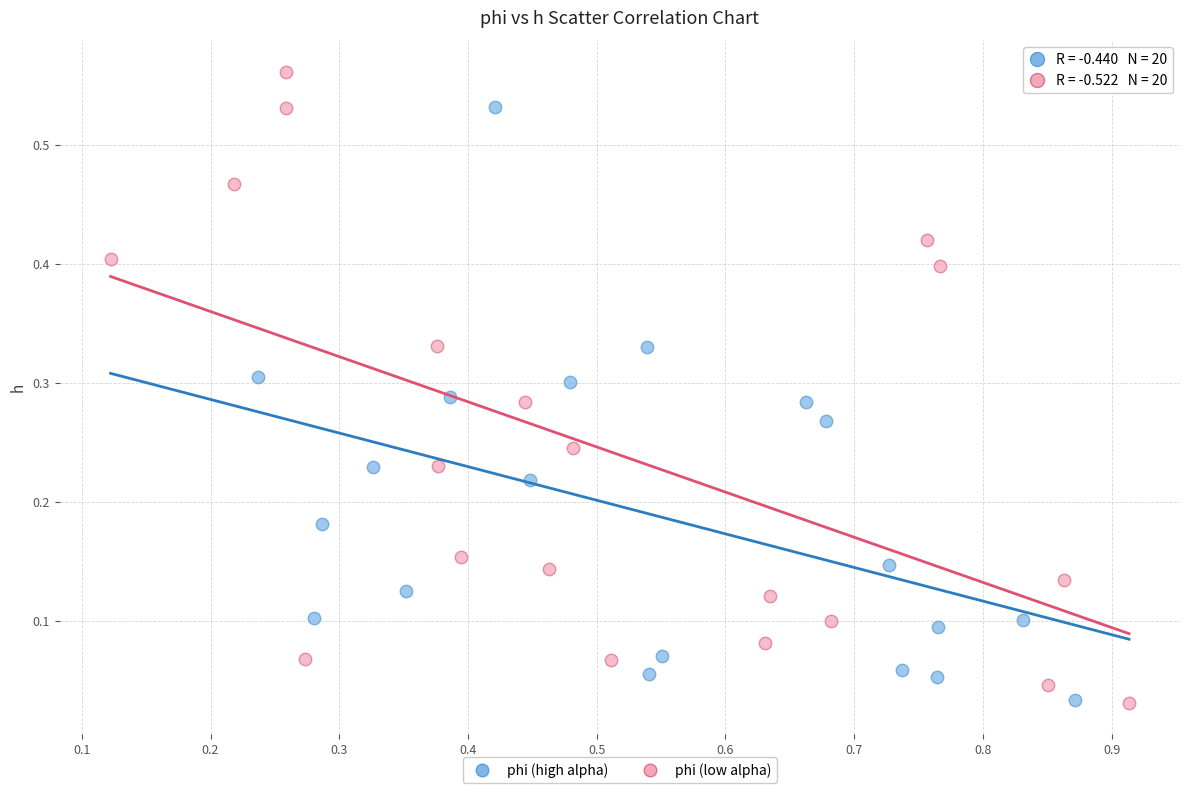

What are all the series names shown in the legend?

phi (high alpha), phi (low alpha)